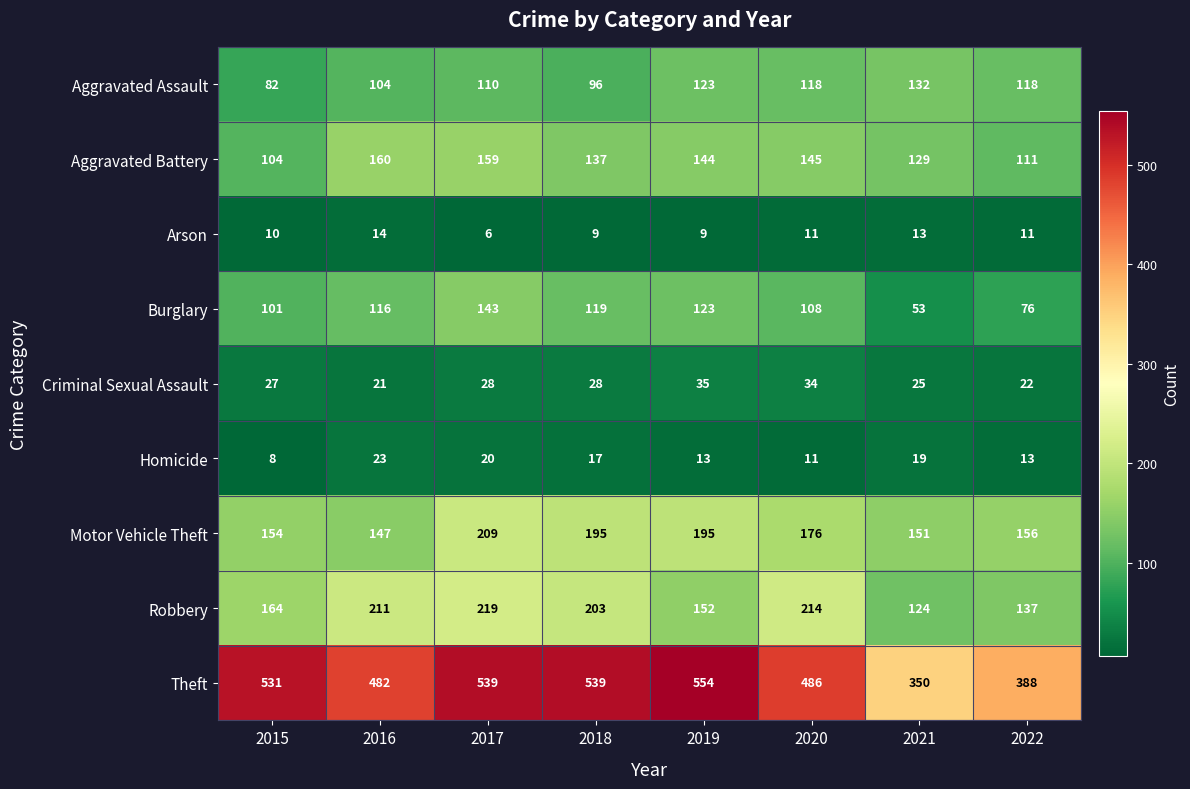

Where does the Robbery series first go above 203?

2016